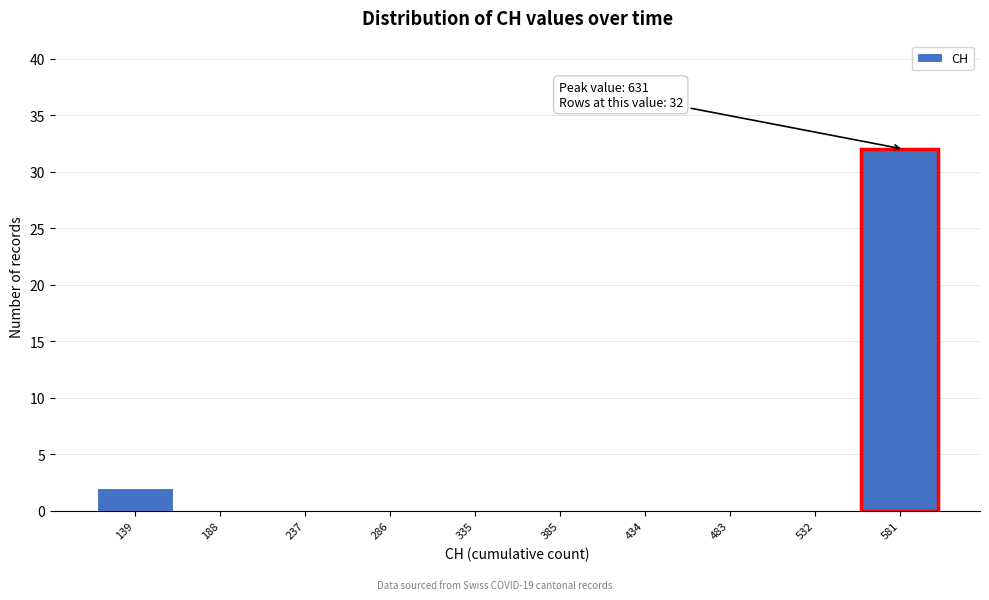

Reading left to right, transcribe all the data shown in this chart.

139=2	188=0	237=0	286=0	335=0	385=0	434=0	483=0	532=0	581=32